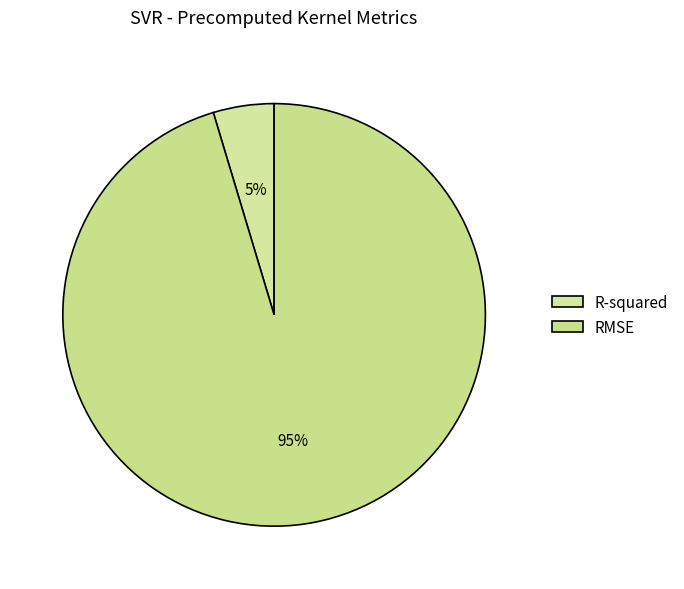

Which slice is the smallest?

R-squared